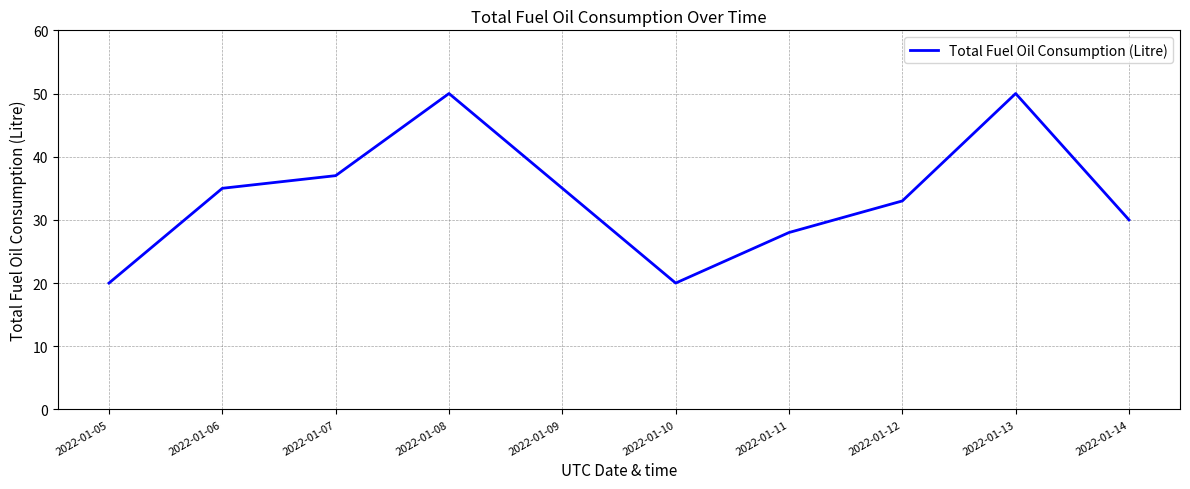

What is the sum of the values at 2022-01-07 and 2022-01-08?

87